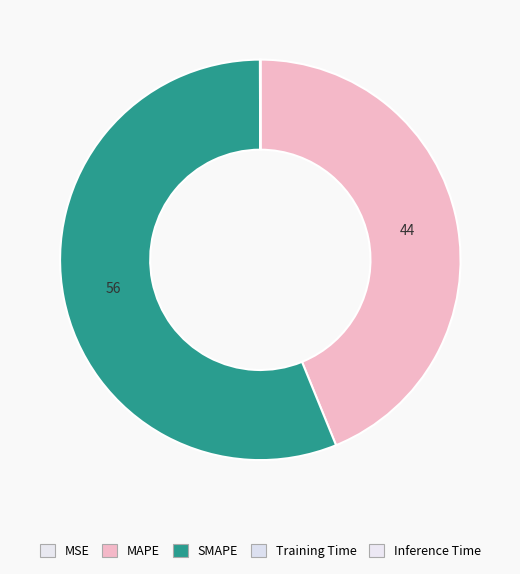

The MSE slice represents 1% of the pie. True or false?

False